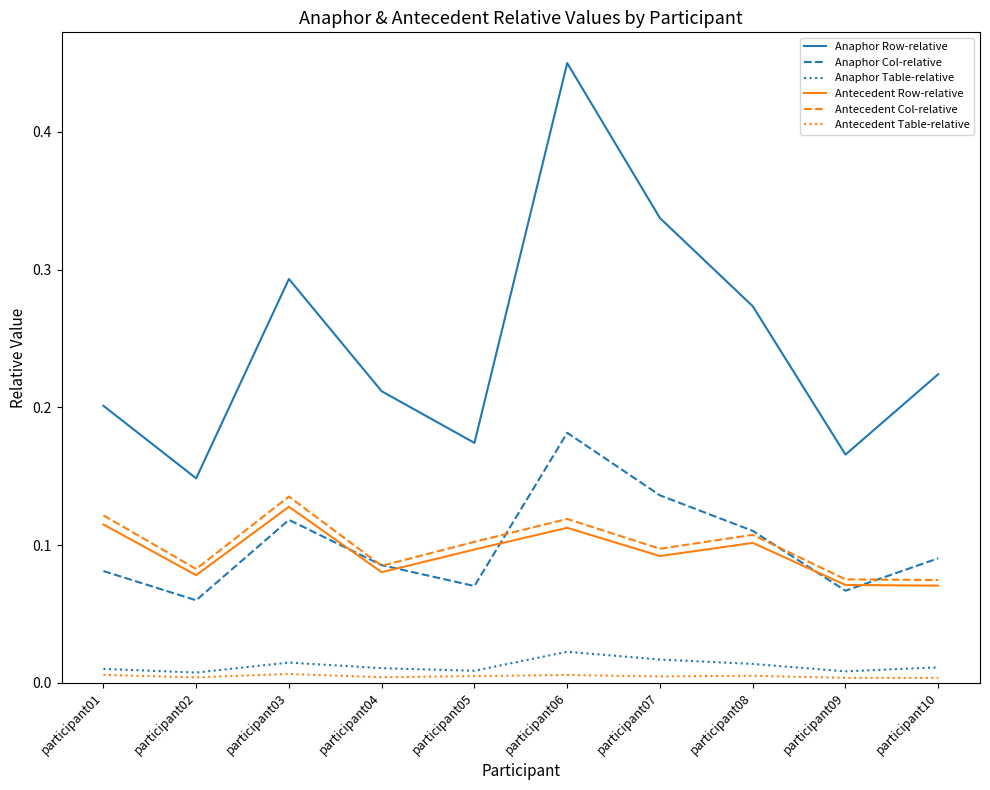

Is it true that Anaphor Row-relative equals 0.2 at participant01?

True